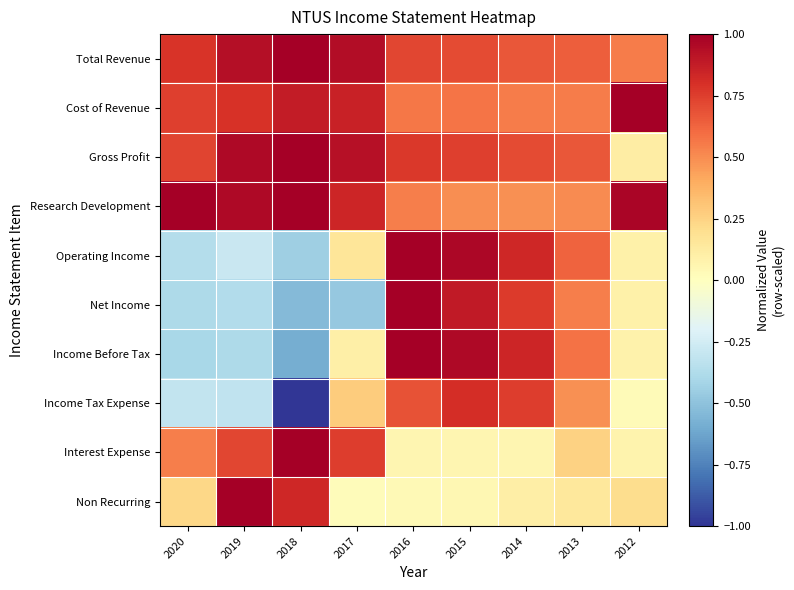

At how many categories does at least one series exceed 0?

9